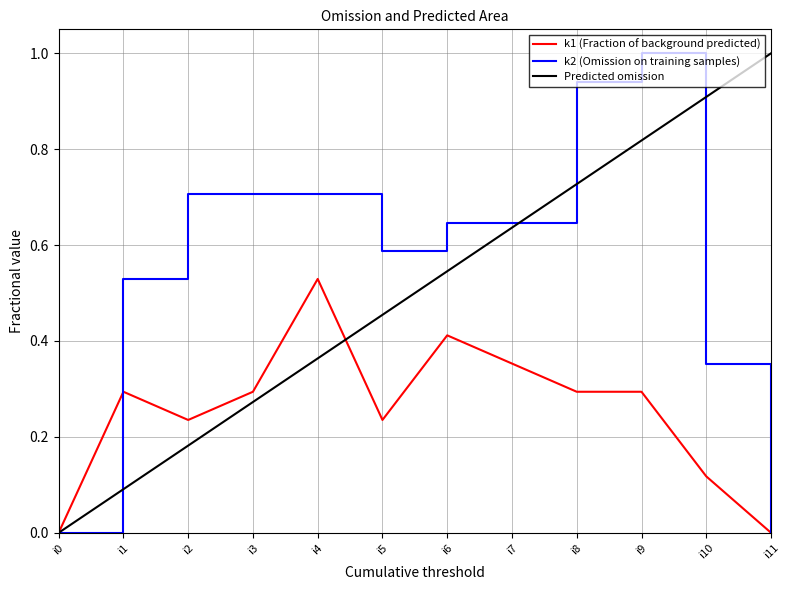

What value does the k1 series have at i9?

0.3